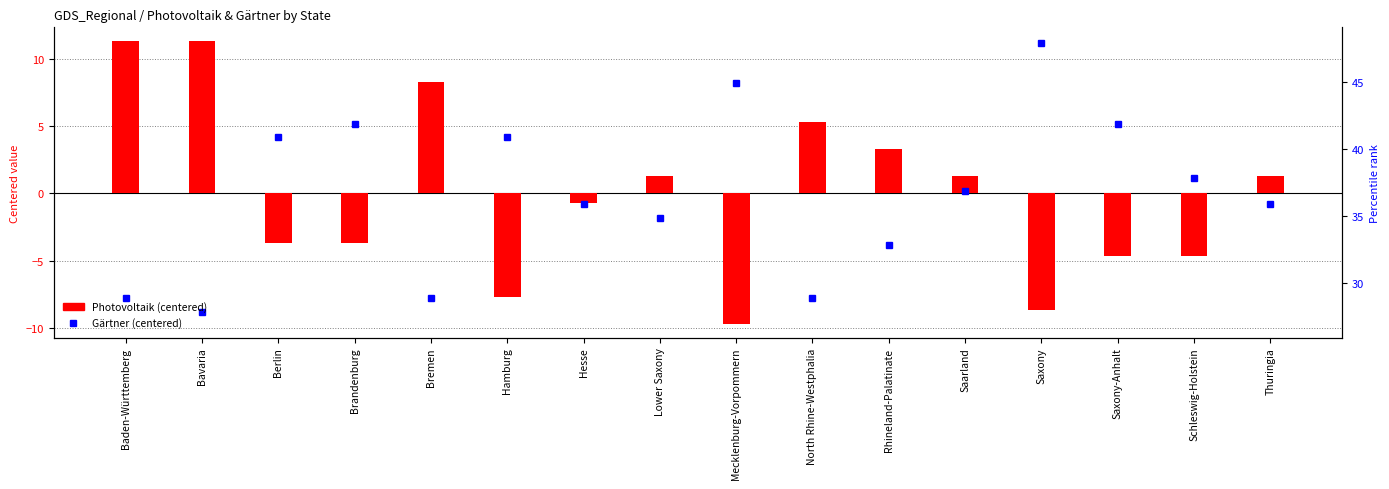

What is the value of the Gärtner (centered) bar at the 8th from the left?

-1.8